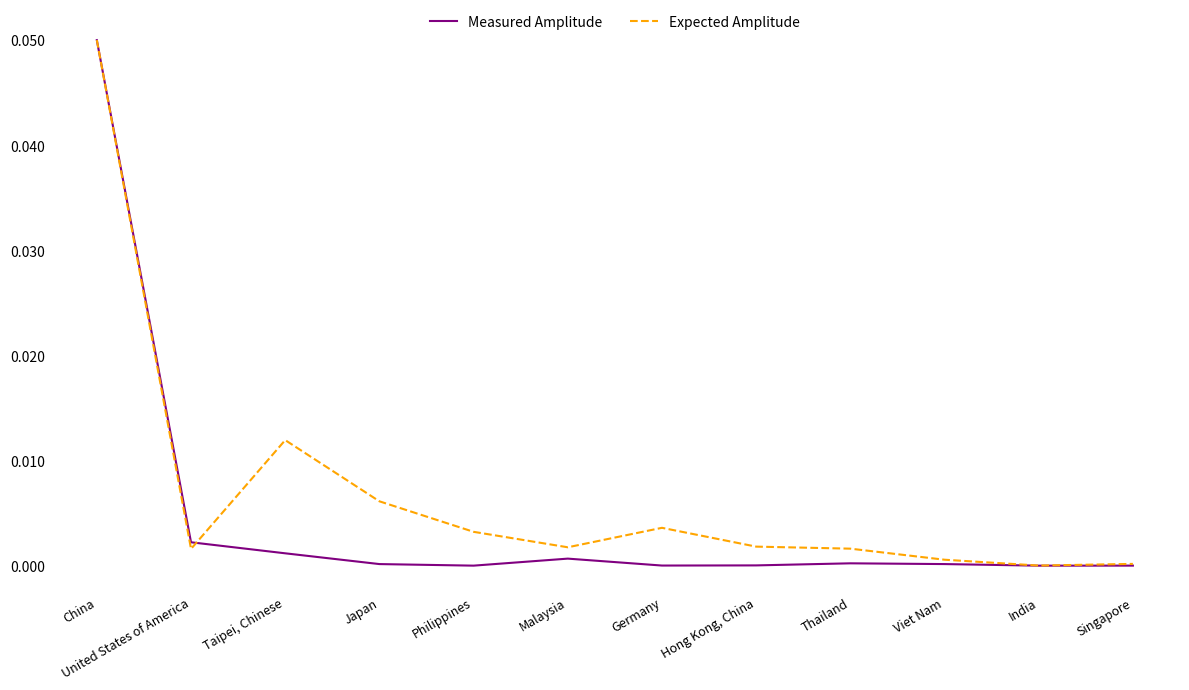

Which series has the largest range (max minus min)?

Measured Amplitude